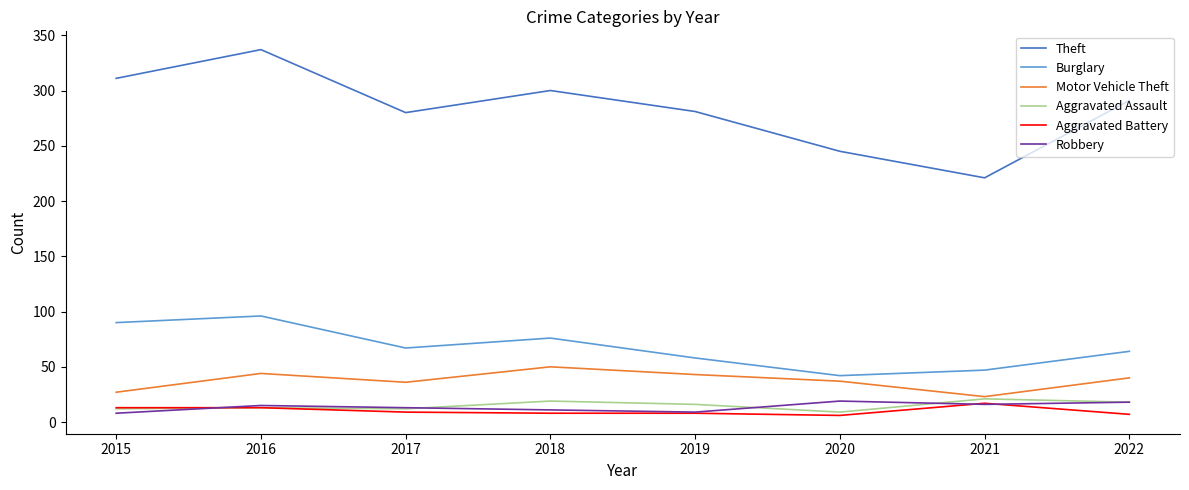

True or false: Aggravated Battery and Burglary cross at least once.

False